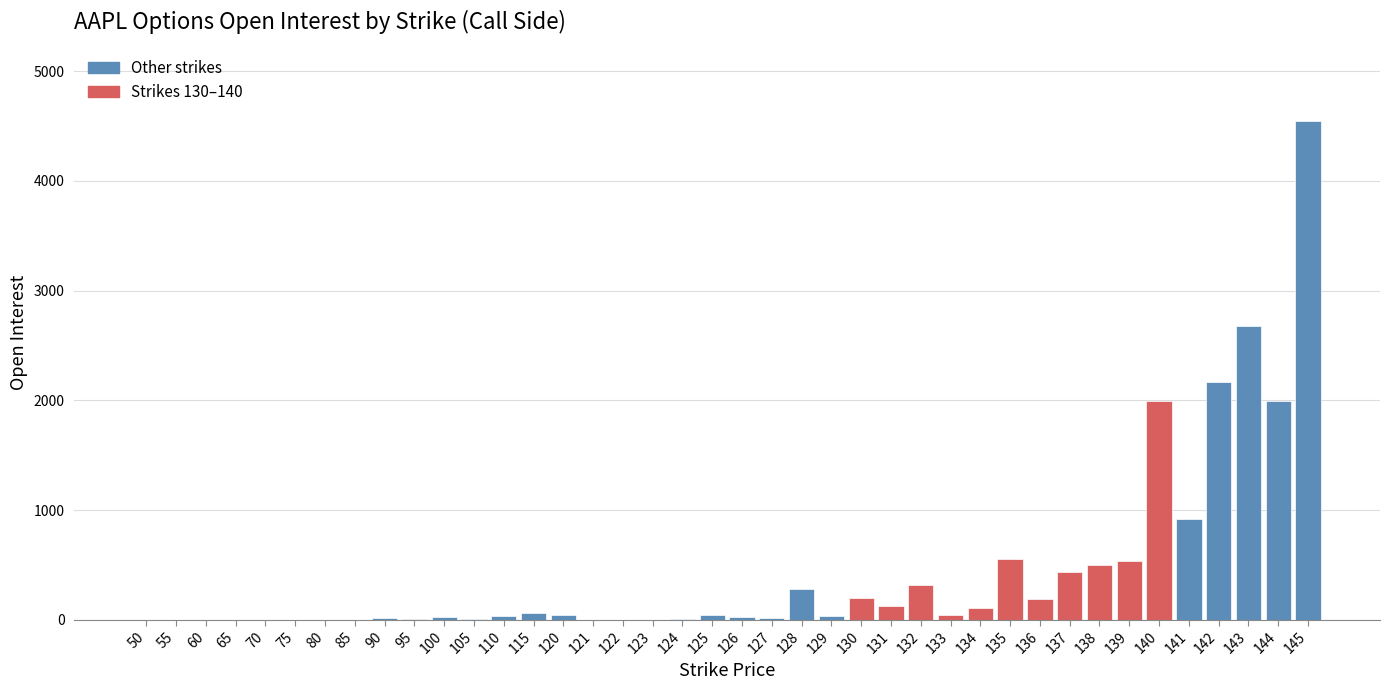

What is the sum of all values?

17886